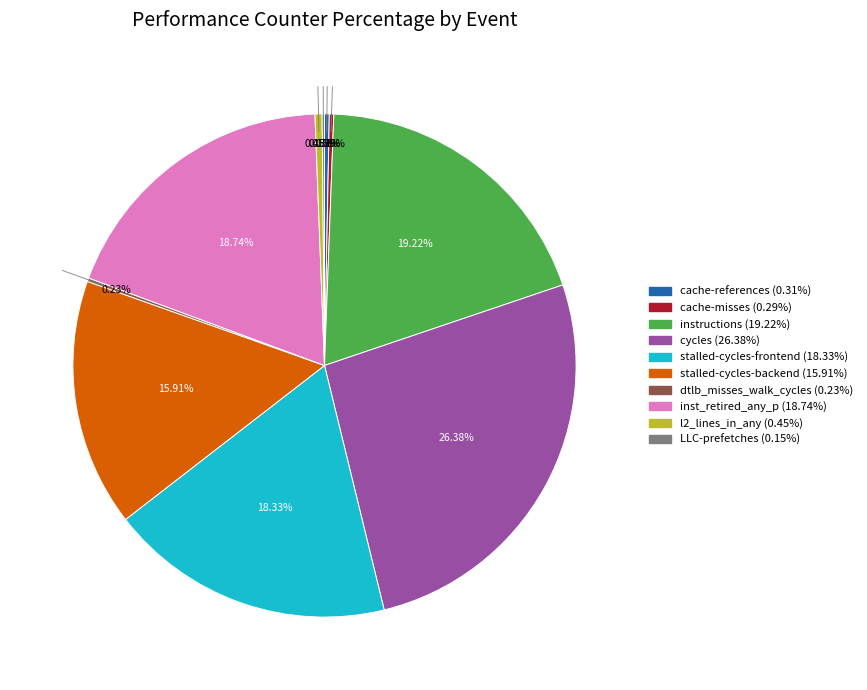

Does cache-references represent more than half of the total?

No